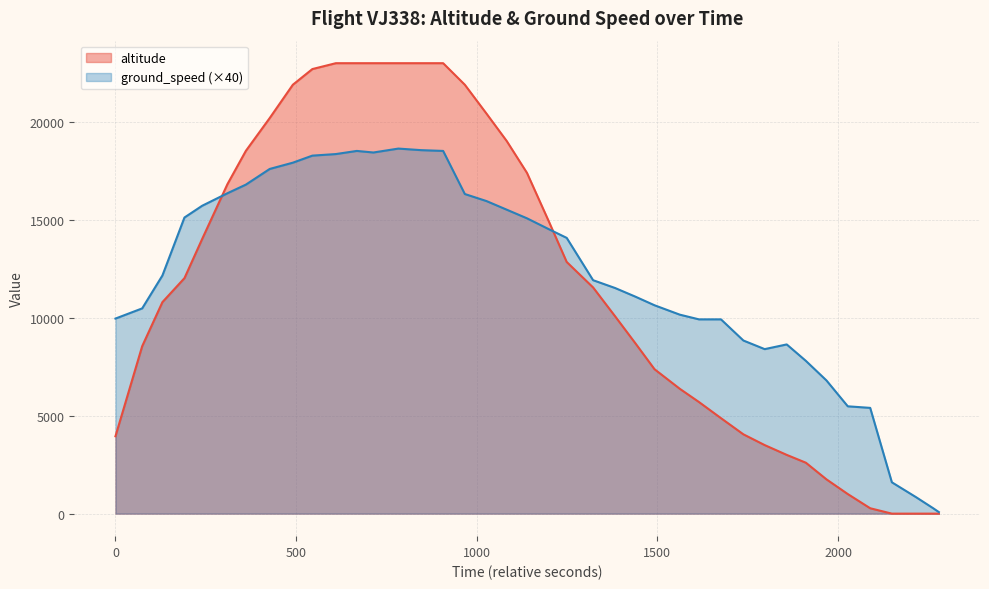

True or false: altitude has more than 2 points higher than both neighbors.

False